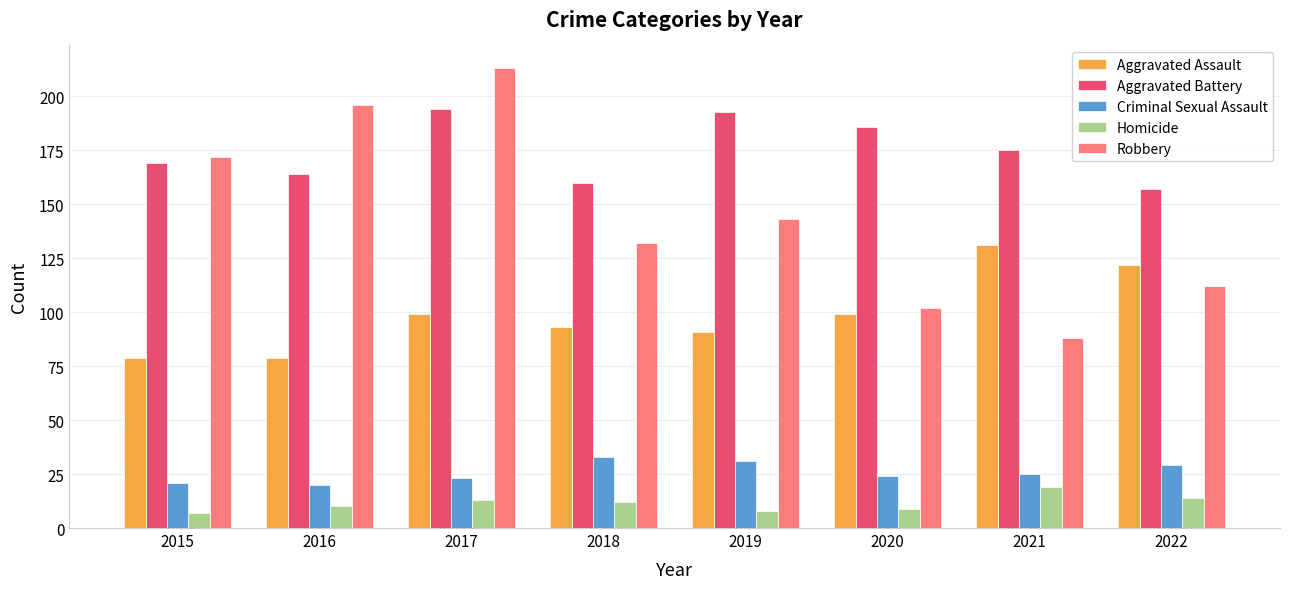

What is the value of the Homicide bar at the 2nd from the left?

10